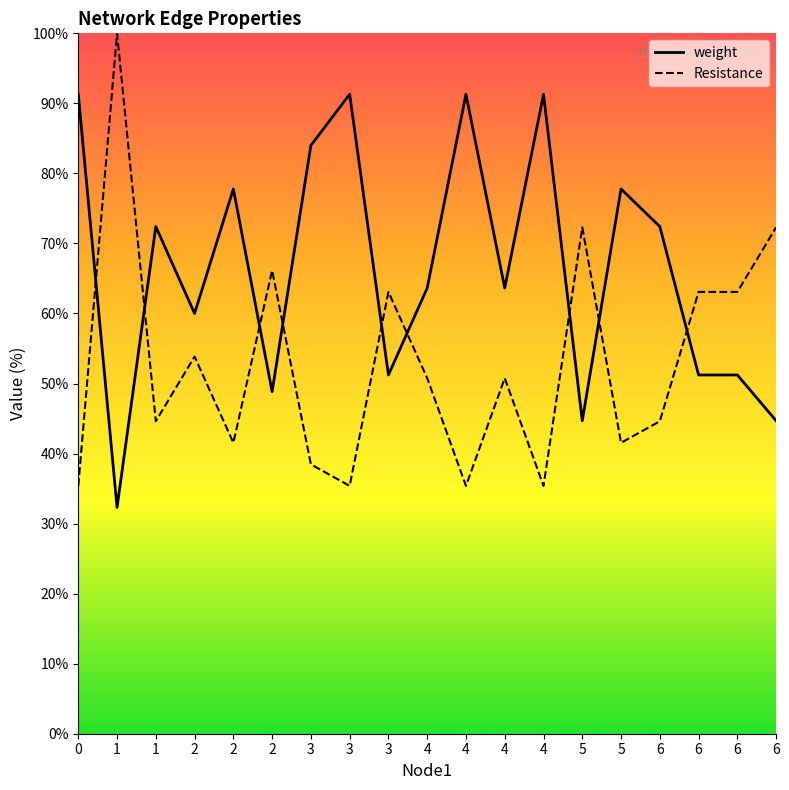

How many values in the weight series exceed 63?

11